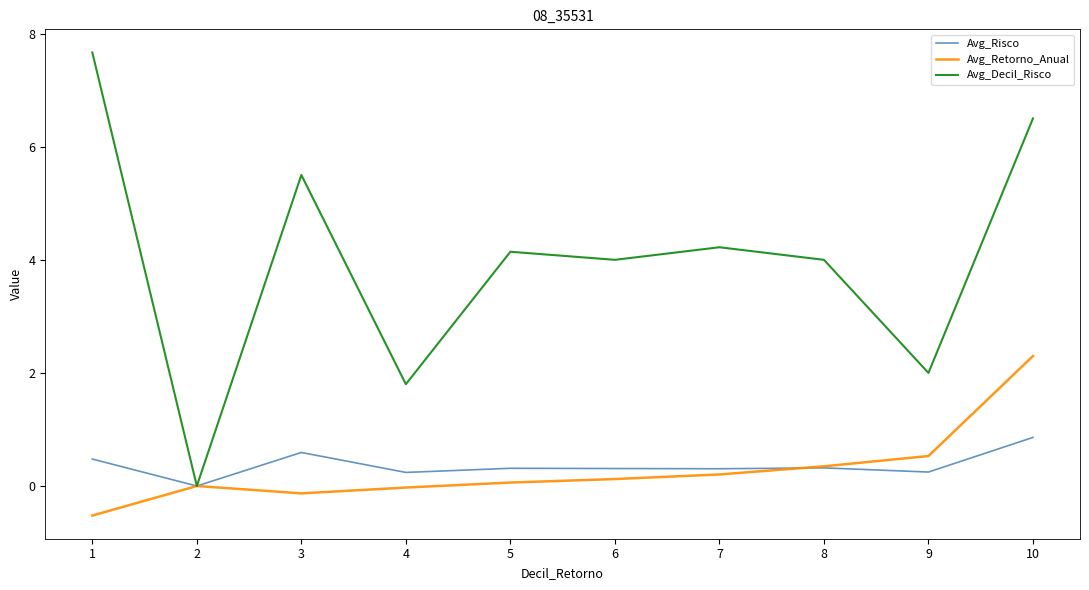

At which category is the sum across all series the highest?

10